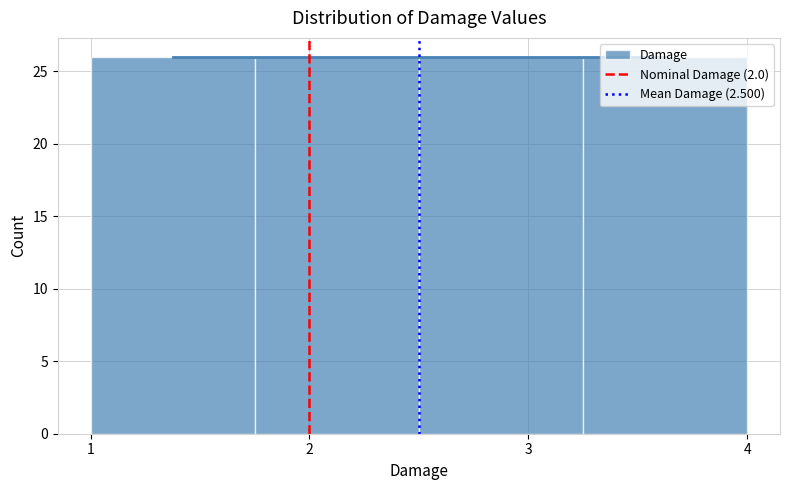

What is the height of the bar covering 1.00 to 1.75 on the x-axis? Neither the bar edges nor the heights are printed on the chart, so give them approximately, as read against the axes.

26